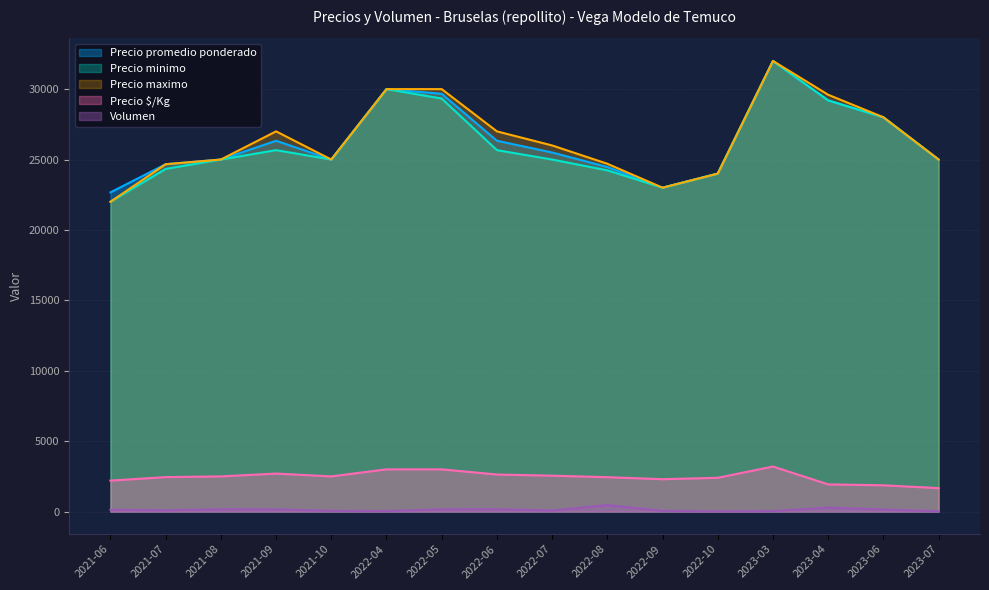

True or false: Volumen and Precio minimo cross at least once.

False